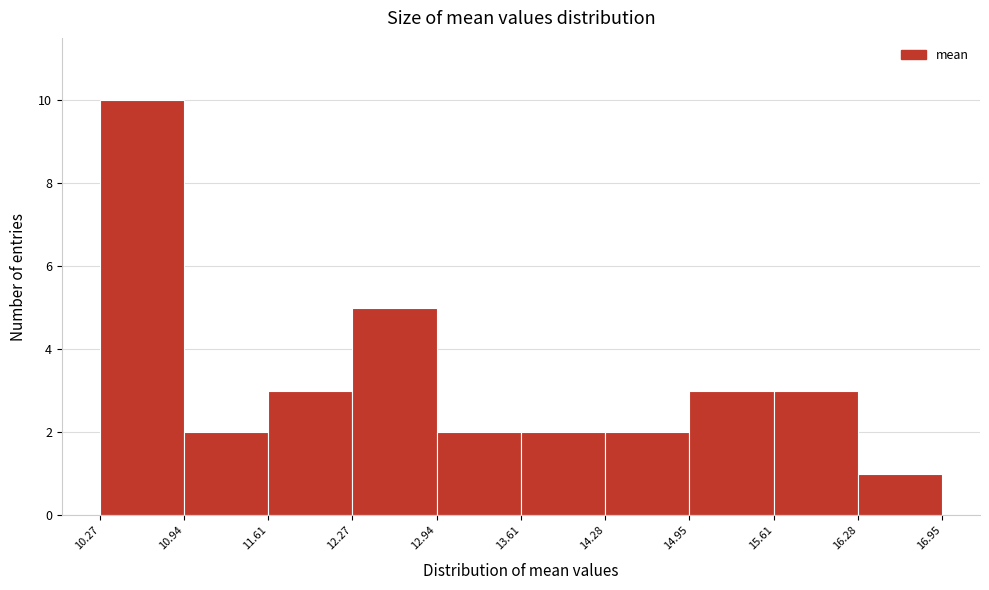

Reading left to right, list every bar in this chart as the range it spans on the x-axis followed by its height. The values are not printed on the chart, so give them approximately, as read against the axis.

10.27 to 10.94: 10
10.94 to 11.61: 2
11.61 to 12.27: 3
12.27 to 12.94: 5
12.94 to 13.61: 2
13.61 to 14.28: 2
14.28 to 14.95: 2
14.95 to 15.61: 3
15.61 to 16.28: 3
16.28 to 16.95: 1